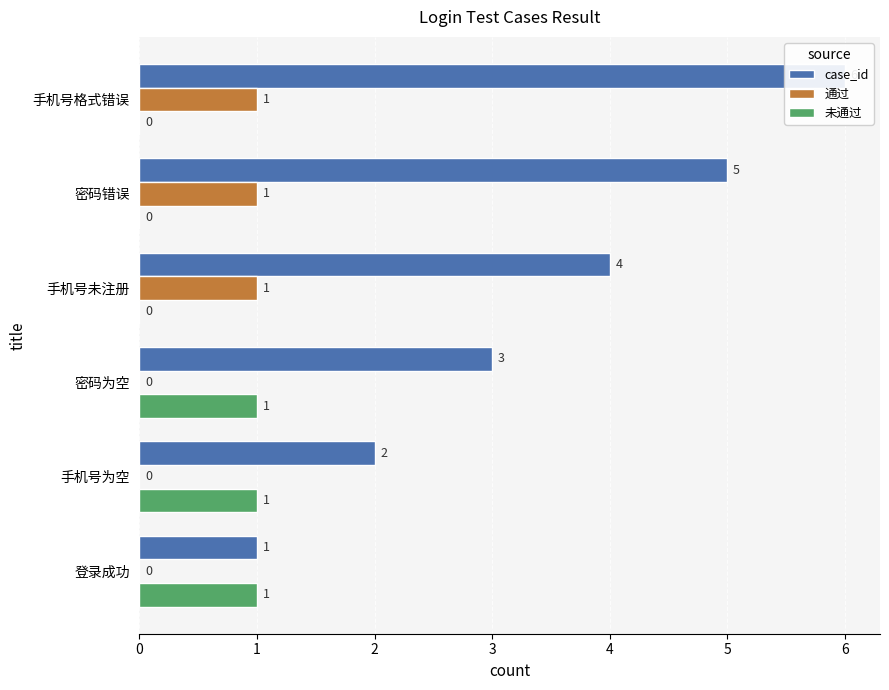

What is the spread (max minus min) of values at 密码为空?

3